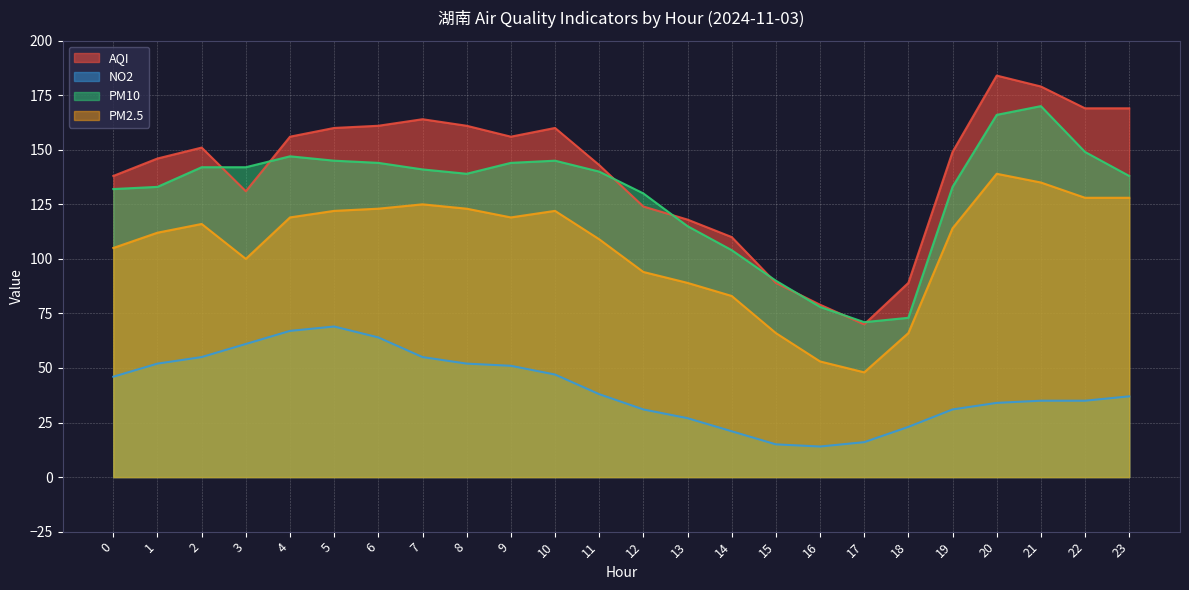

True or false: NO2 and PM2.5 intersect in this chart.

False